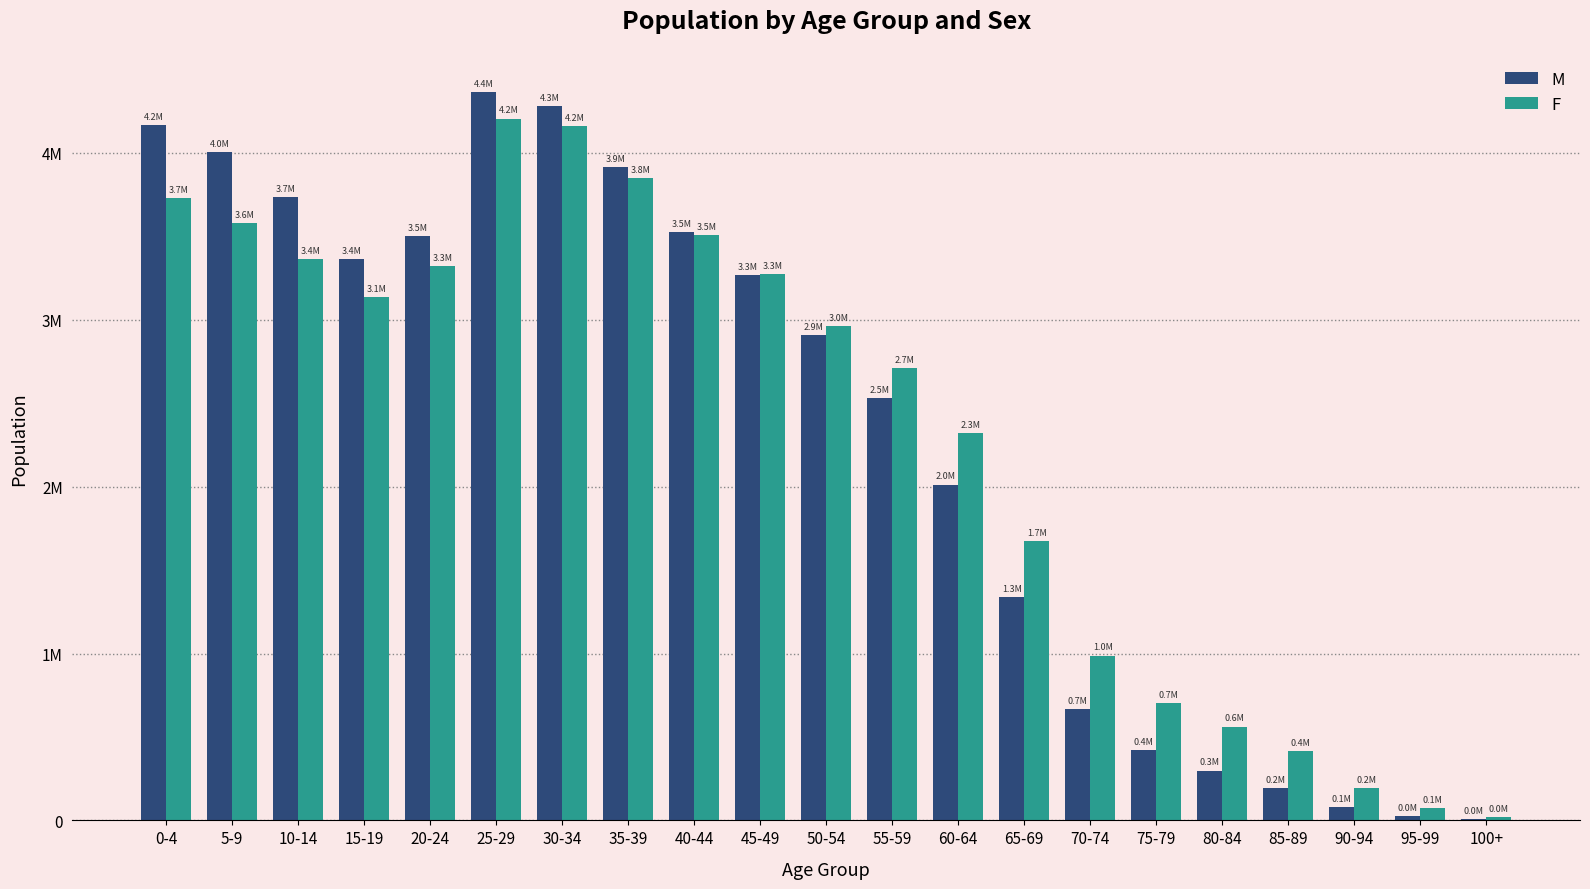

What are all the series names shown in the legend?

M, F